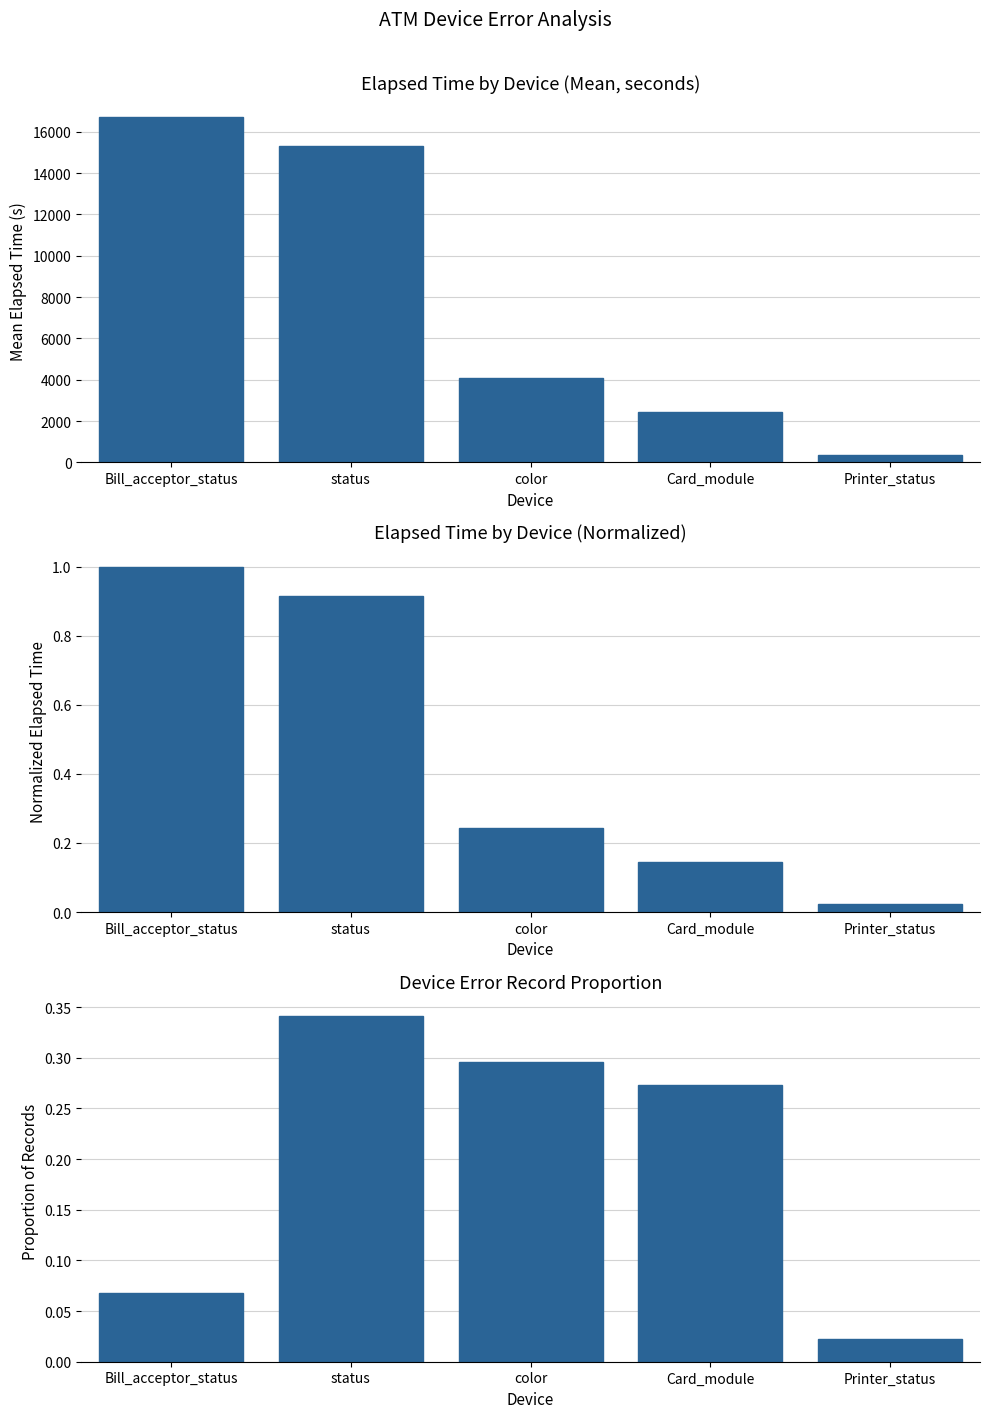

Reading left to right, transcribe all the data shown in this chart.

0.1	0.3	0.3	0.3	0.0